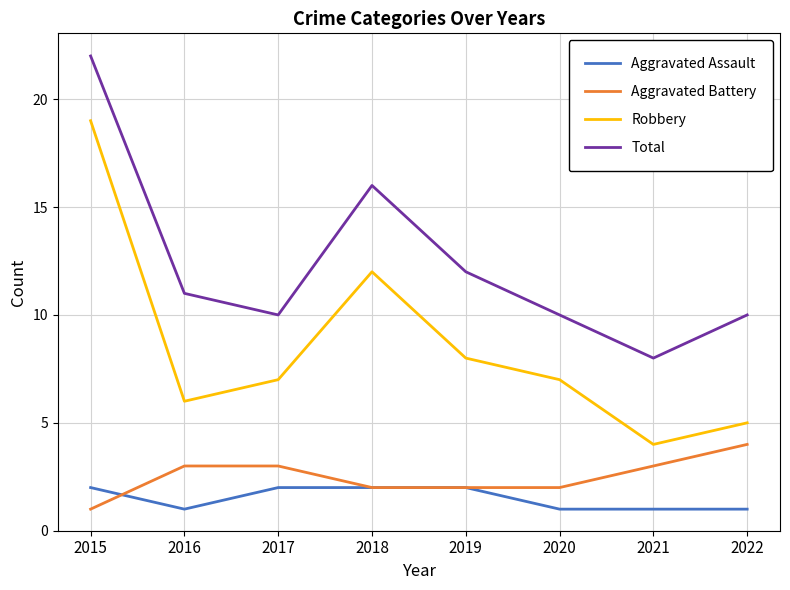

What is the minimum value shown in the chart?

1